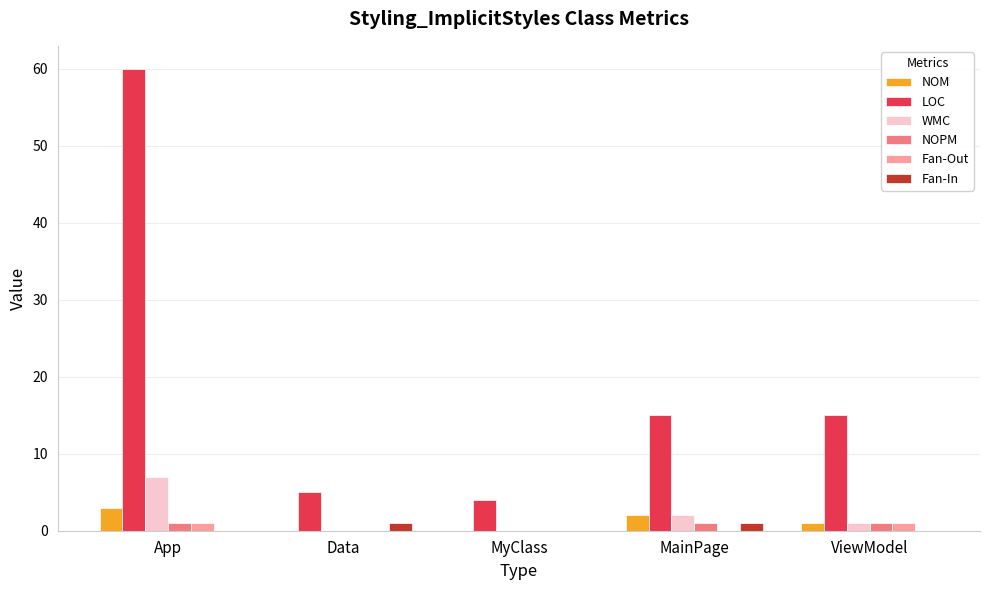

Which series changed the most between App and ViewModel?

LOC